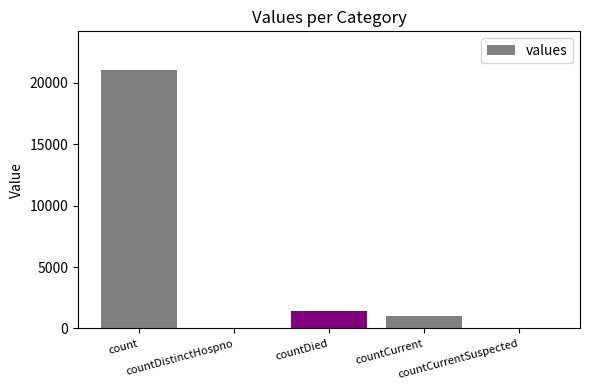

Reading left to right, what are all the values shown in this chart?

21050	0	1405	1006	0